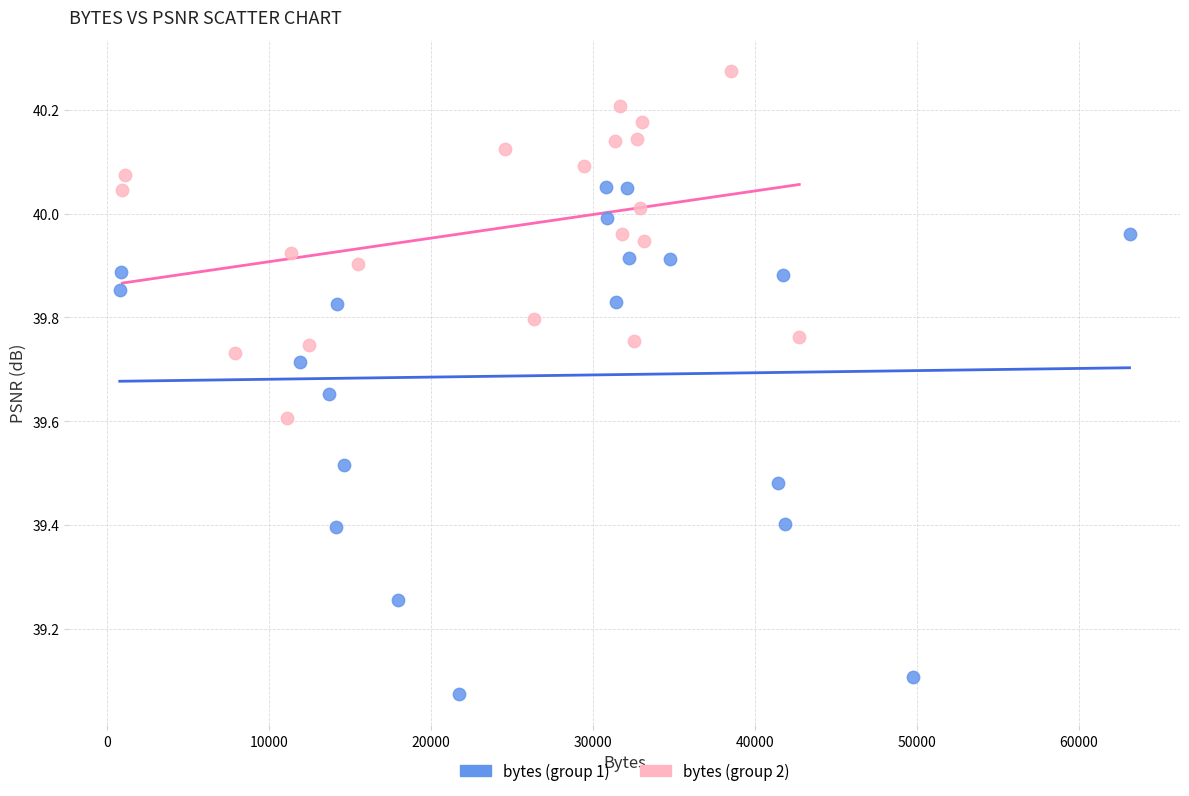

Which series has the widest spread of Y values?

bytes (group 1)